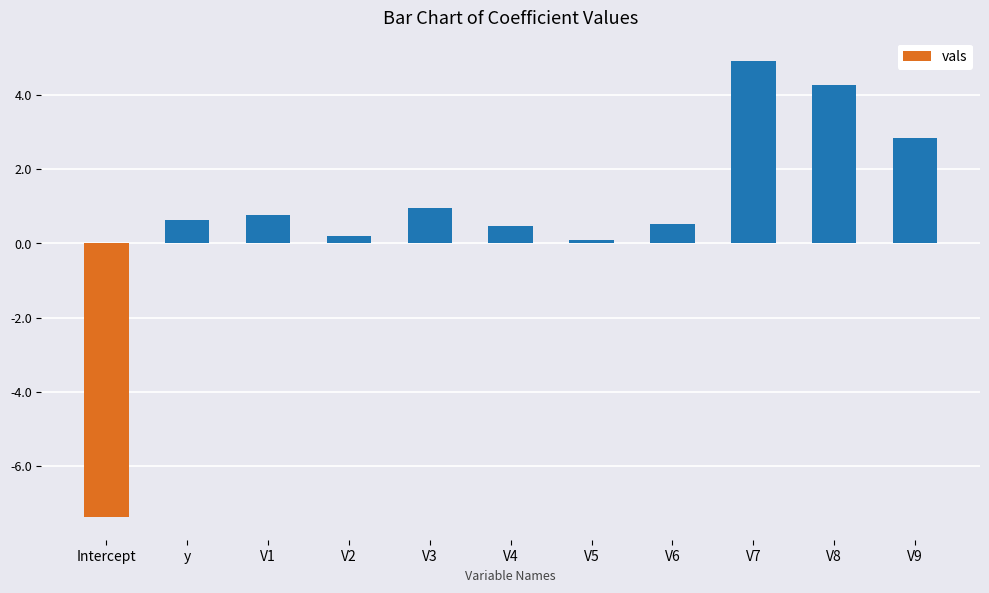

Reading left to right, what are all the values shown in this chart?

-7.4	0.6	0.8	0.2	0.9	0.5	0.1	0.5	4.9	4.3	2.8